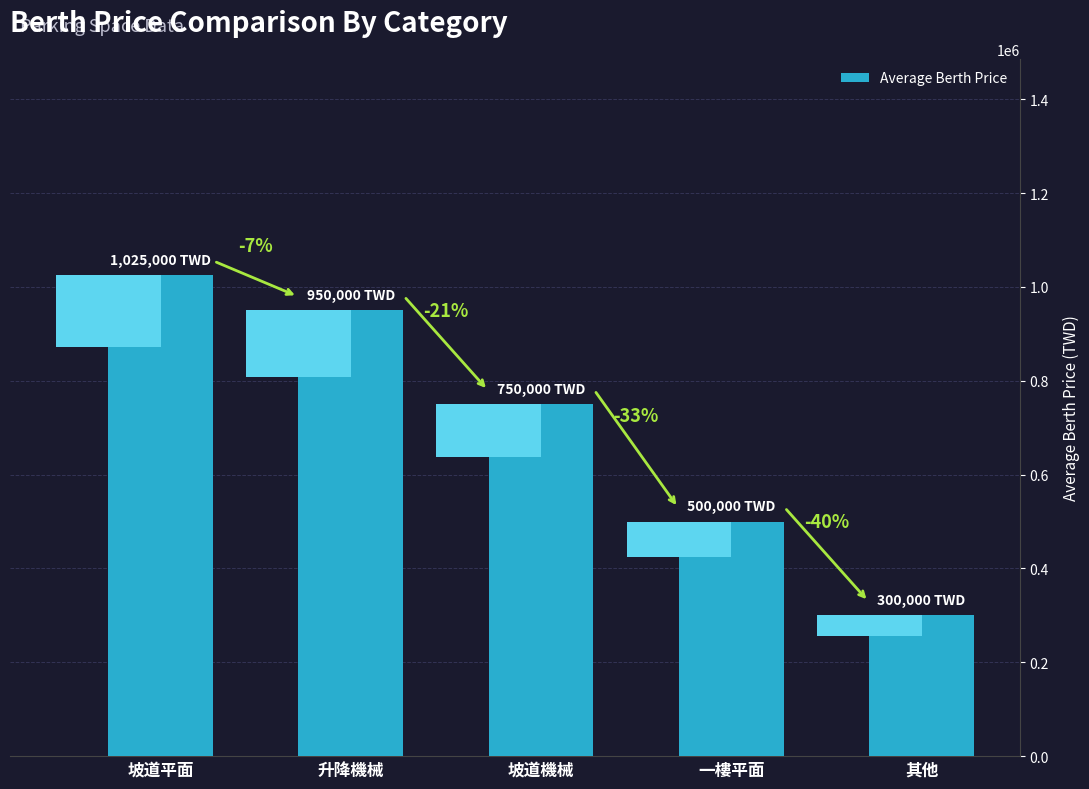

Reading right to left, what are all the values shown in this chart?

300000	500000	750000	950000	1025000